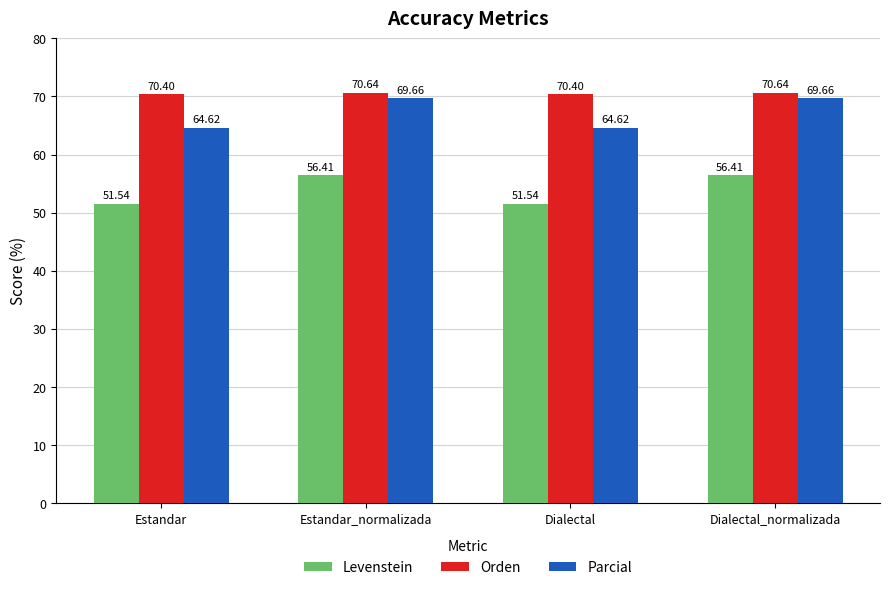

Rank the series at Dialectal from highest to lowest value.

Orden, Parcial, Levenstein